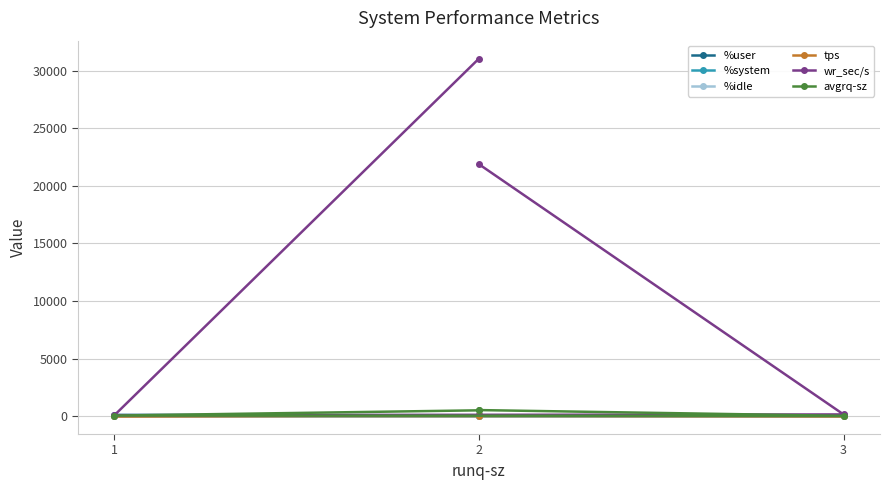

True or false: %user and %system cross at least once.

False